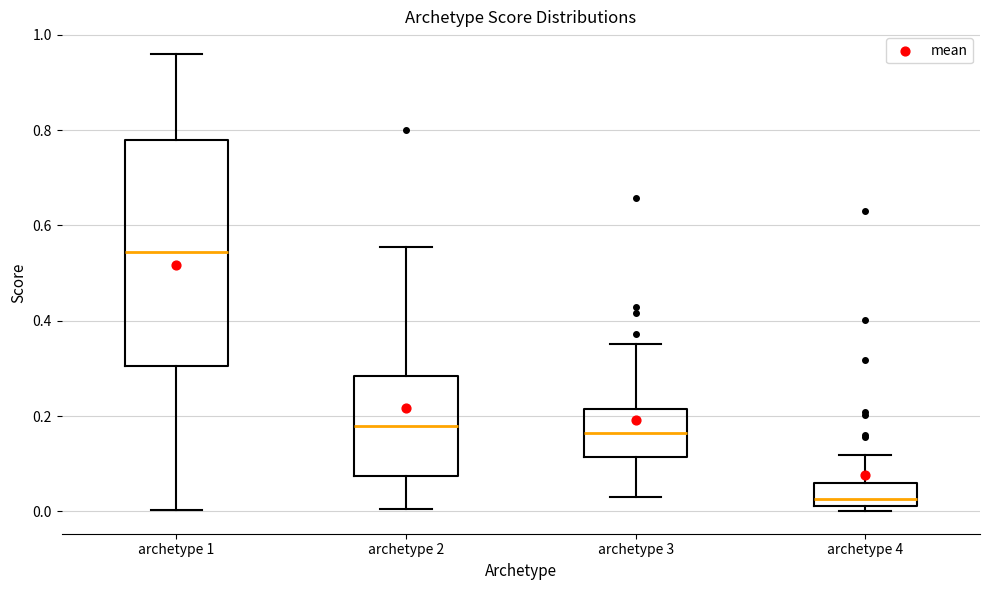

Reading left to right, transcribe this box plot: for each box, give where its median line is, the range the box spans, and where its two whiskers end, as read against the y-axis. The values are not printed on the chart, so give them approximately, as read against the axis.

archetype 1: median 0.54, box 0.30 to 0.78, whiskers 0.00 to 0.96
archetype 2: median 0.18, box 0.08 to 0.28, whiskers 0.00 to 0.56
archetype 3: median 0.16, box 0.12 to 0.22, whiskers 0.02 to 0.36
archetype 4: median 0.02 (just above the box's lower edge), box 0.02 to 0.06, whiskers 0.00 to 0.12